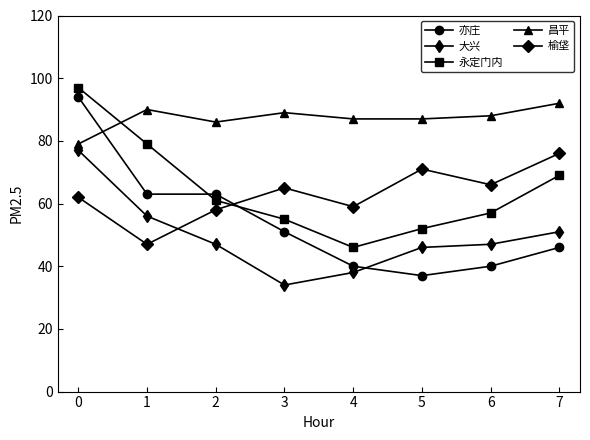

What is the sum of all 亦庄 values?

434